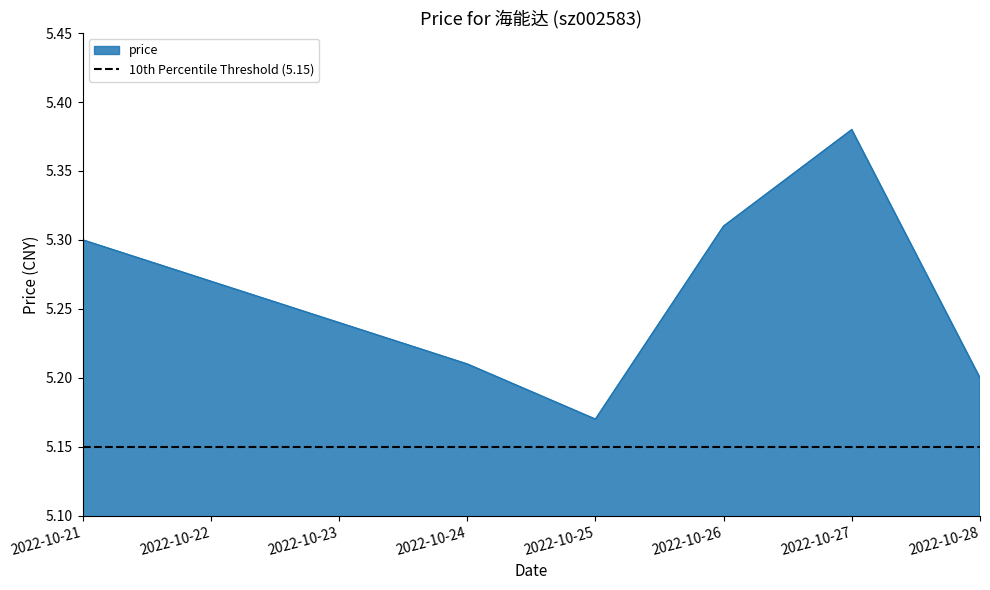

At which label is price closest to 5?

2022-10-25